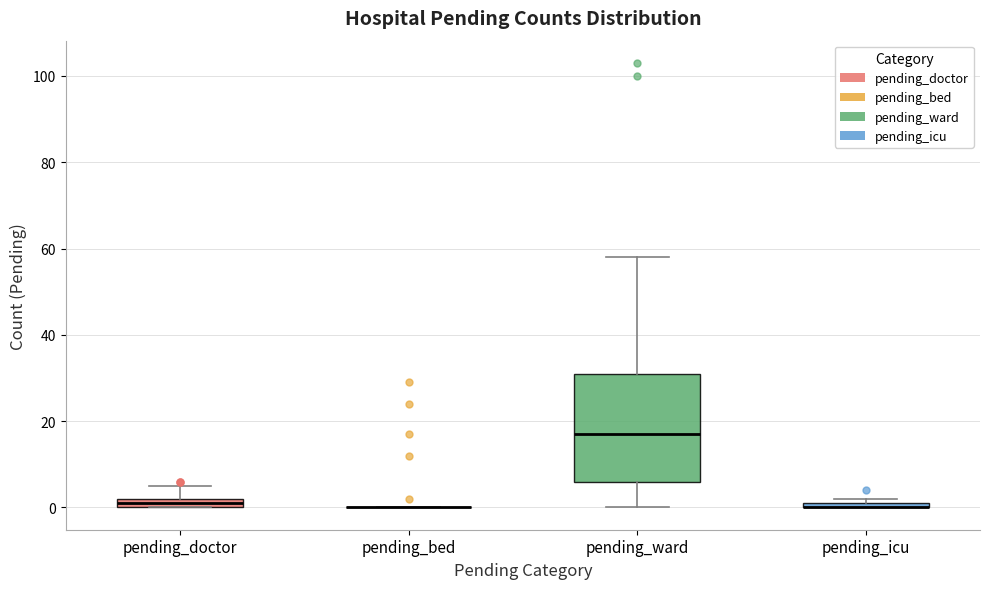

Comparing the boxes themselves (not the whiskers), which one is the tallest?

pending_ward